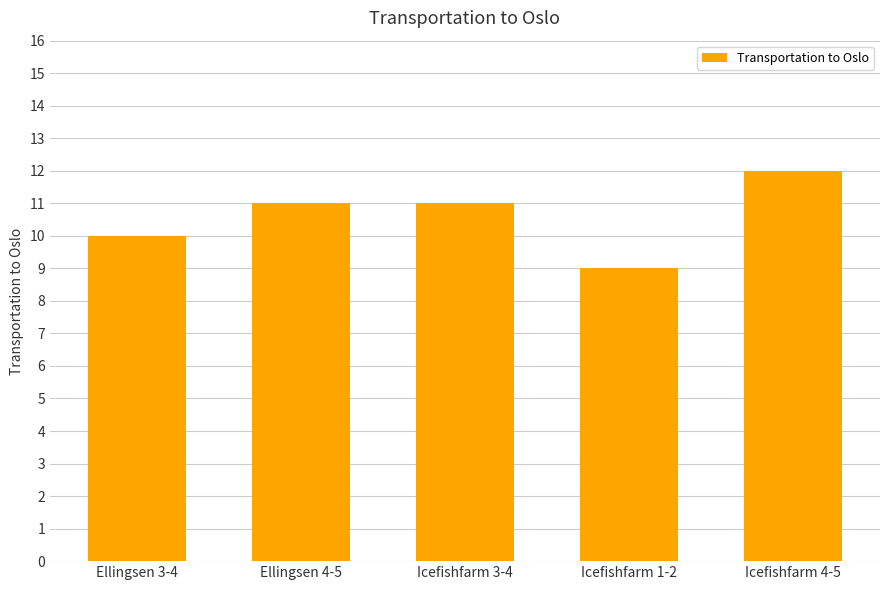

How many values are between 10 and 11?

3